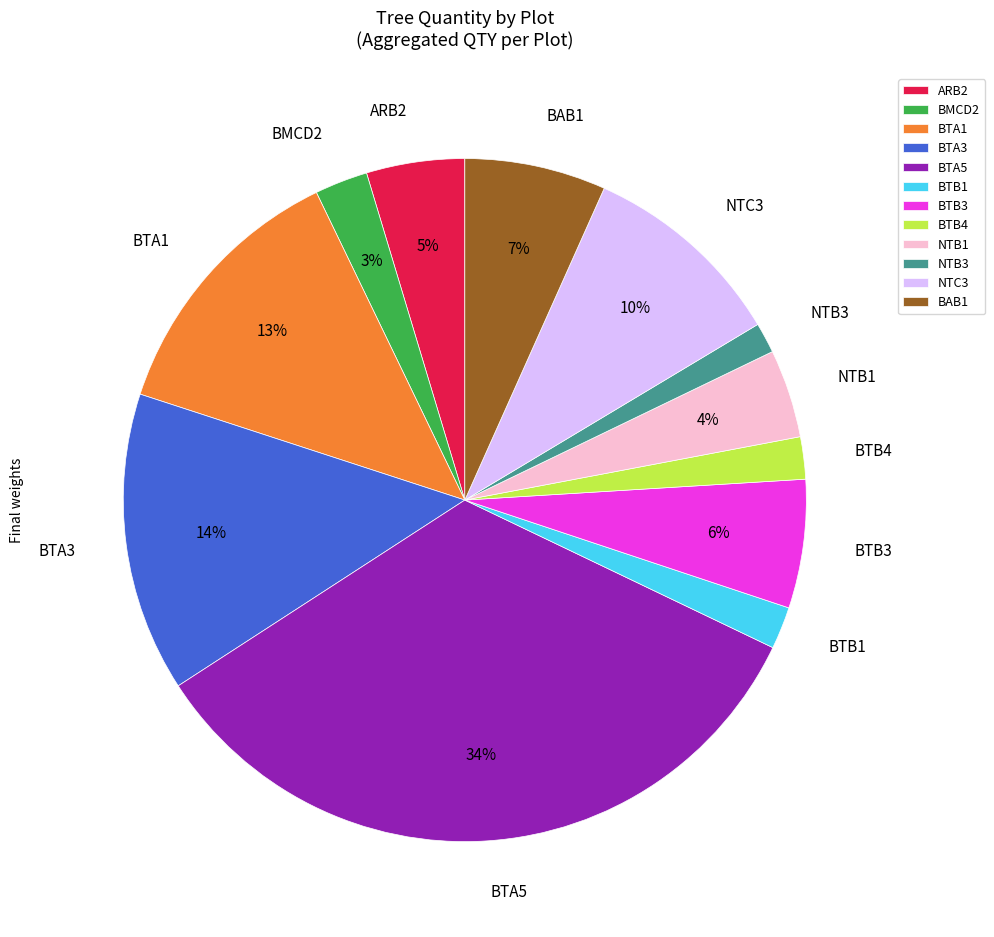

How many segments does this pie chart have?

12